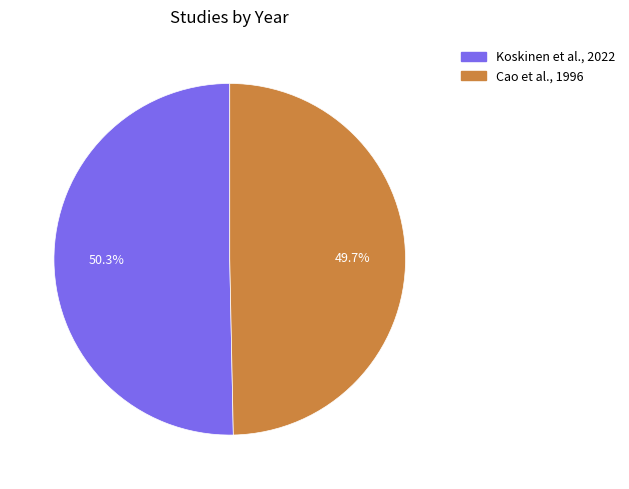

How many segments does this pie chart have?

2